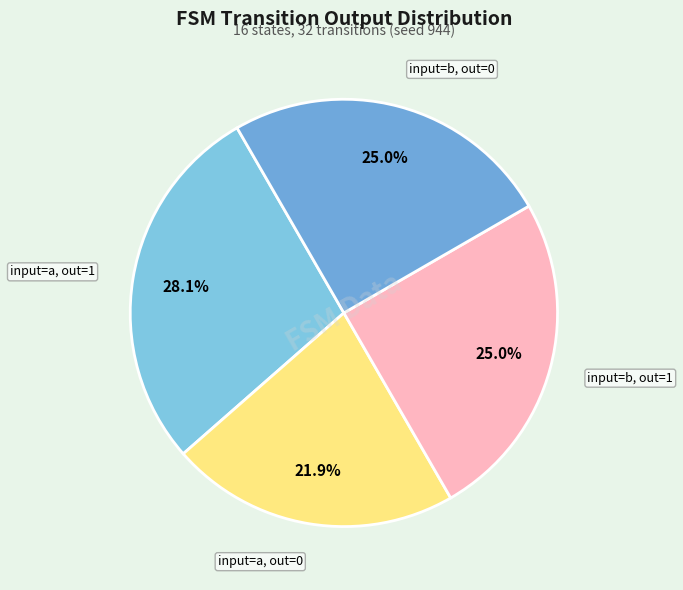

Do input=b, out=0 and input=a, out=0 together represent more than half of the pie?

No